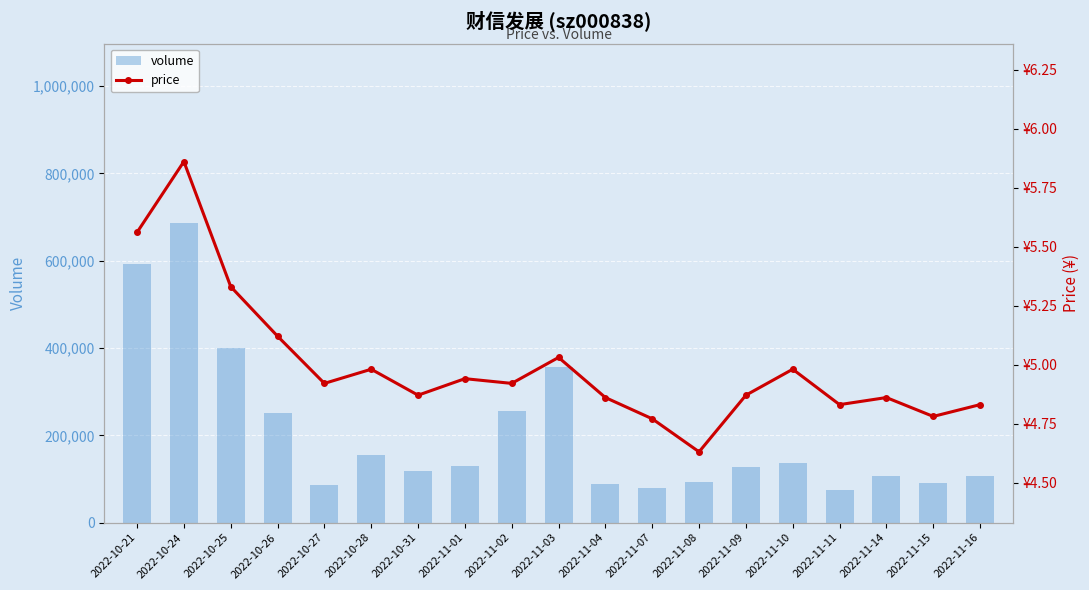

Rank the series by their average value, from highest to lowest.

volume, price